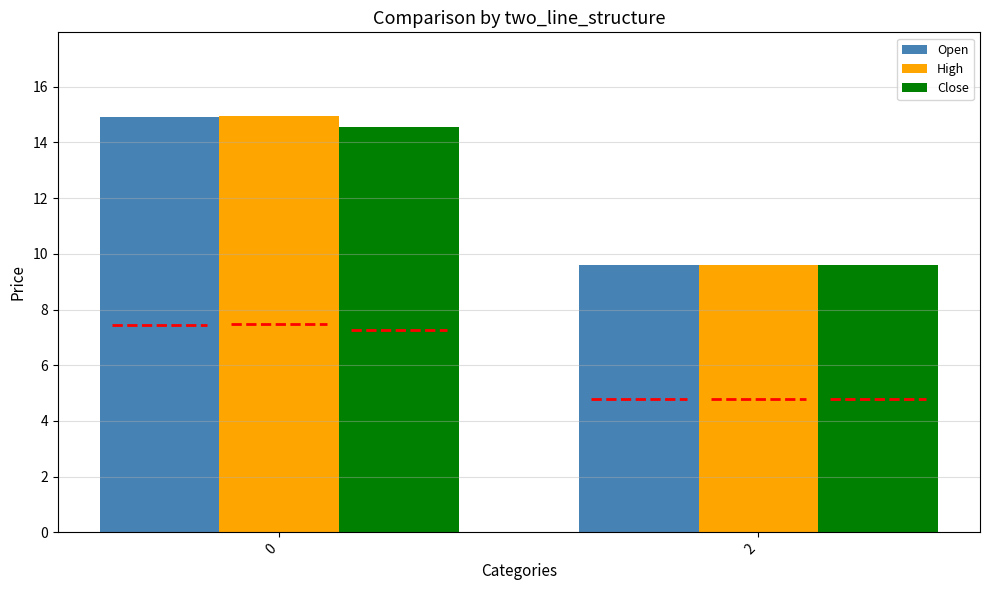

What is the difference between the maximum and minimum values in the Close series?

5.0